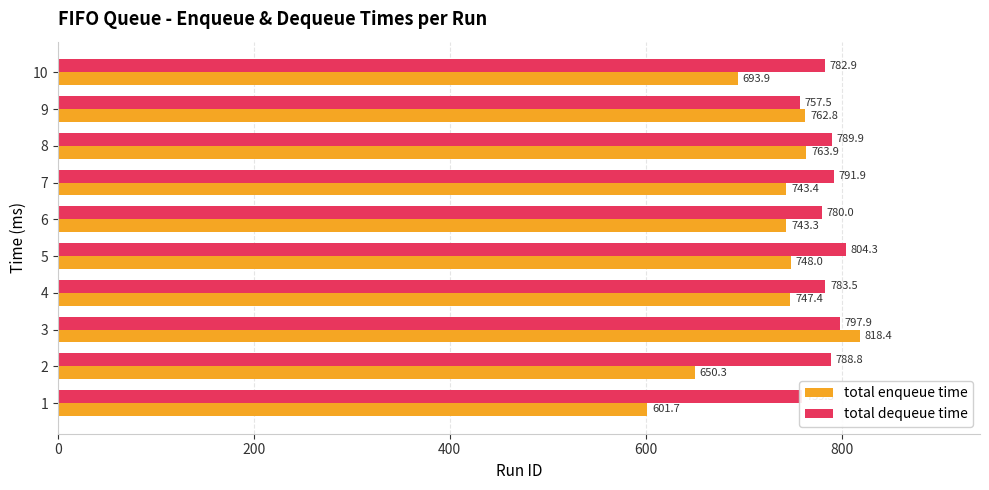

Where is total dequeue time nearest to the value 780?

6